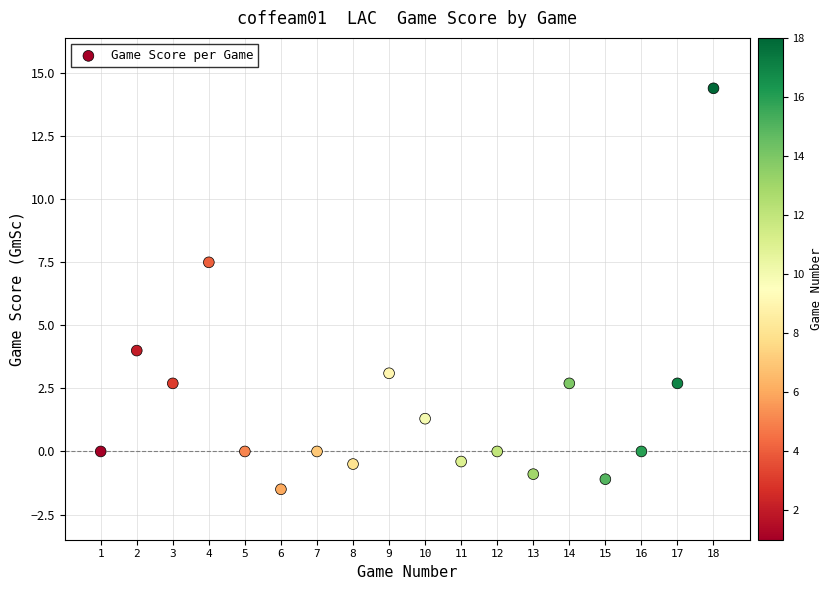

What Y value in the scatter plot is closest to 6?

7.5